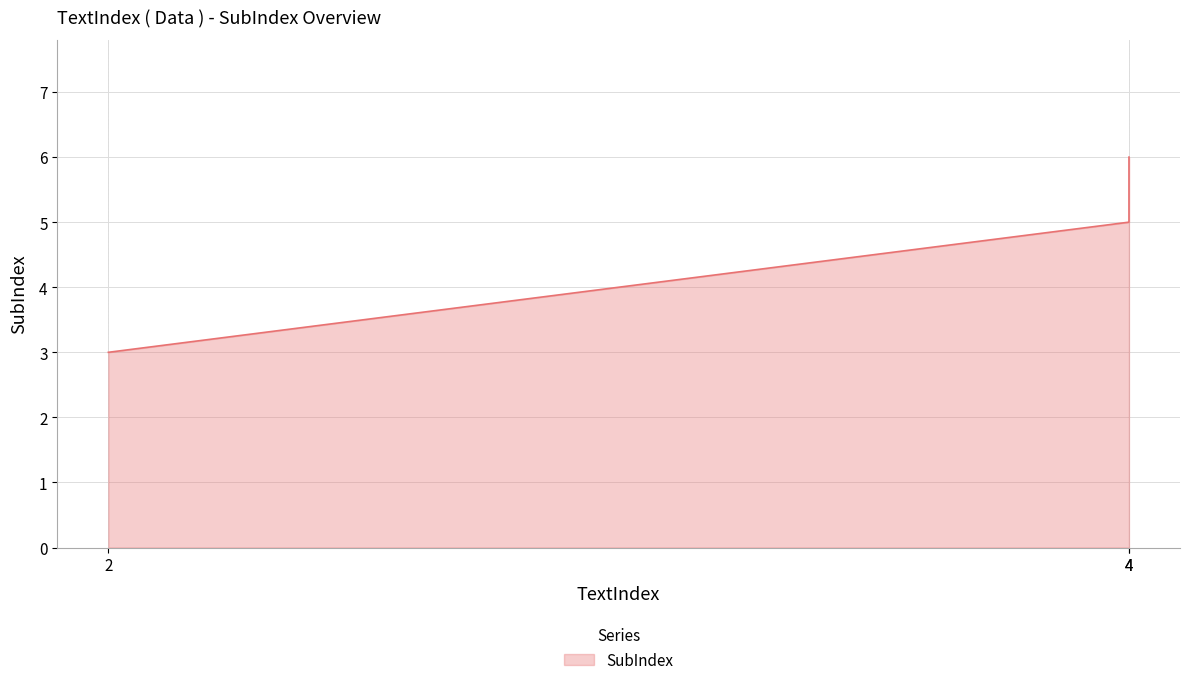

What is the minimum value shown in the chart?

3